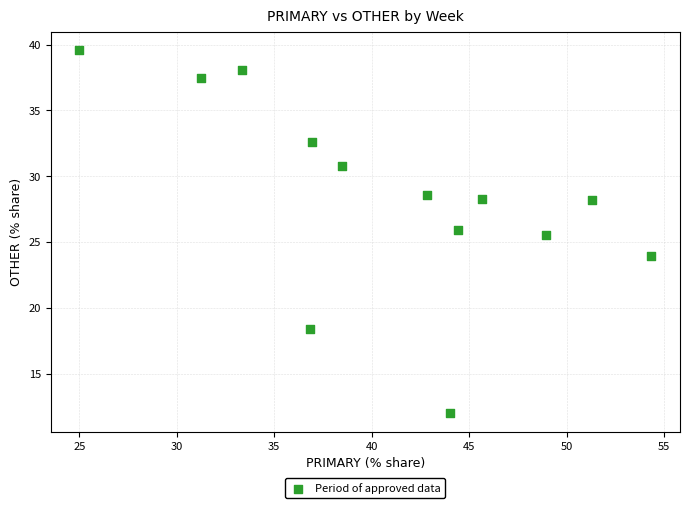

What is the range of X values (max minus min)?

29.3